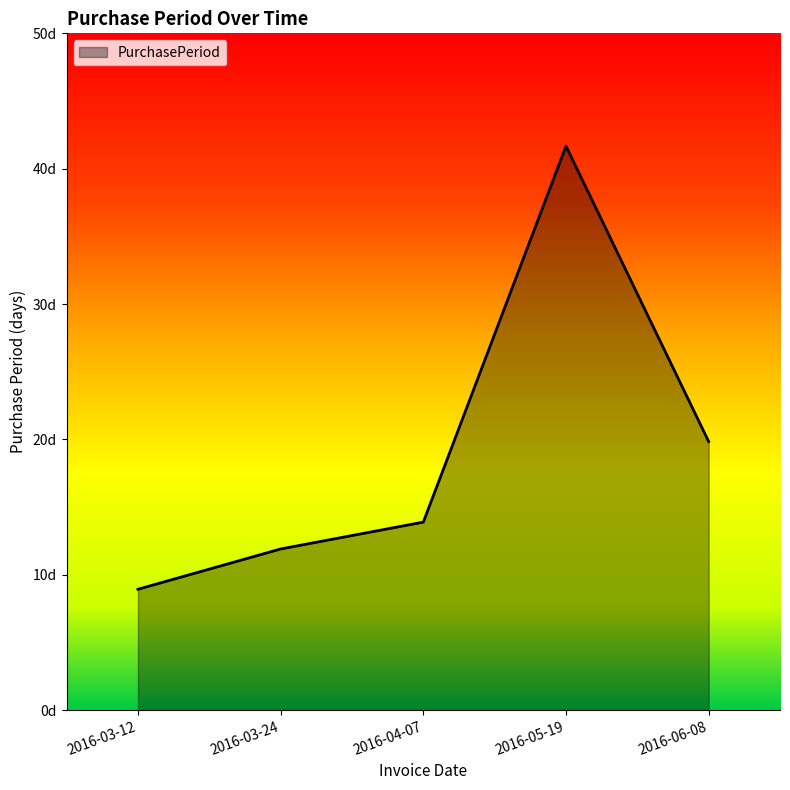

The chart shows a value of 42 at 2016-05-19. True or false?

True